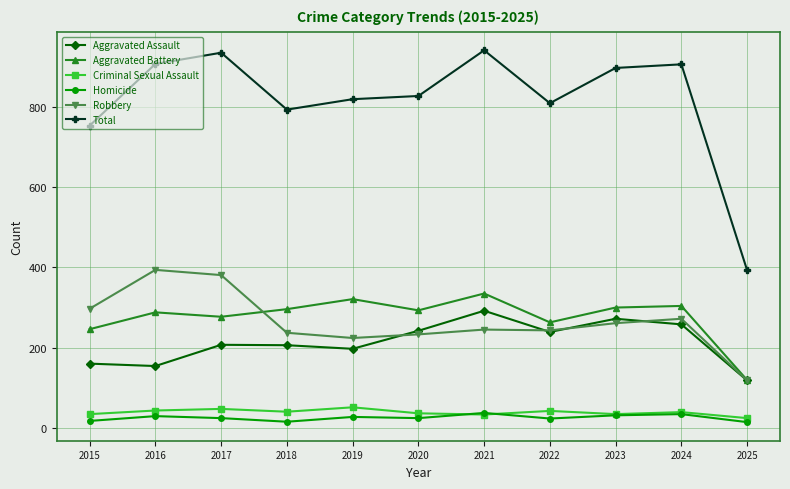

At which label does Robbery reach its minimum?

2025